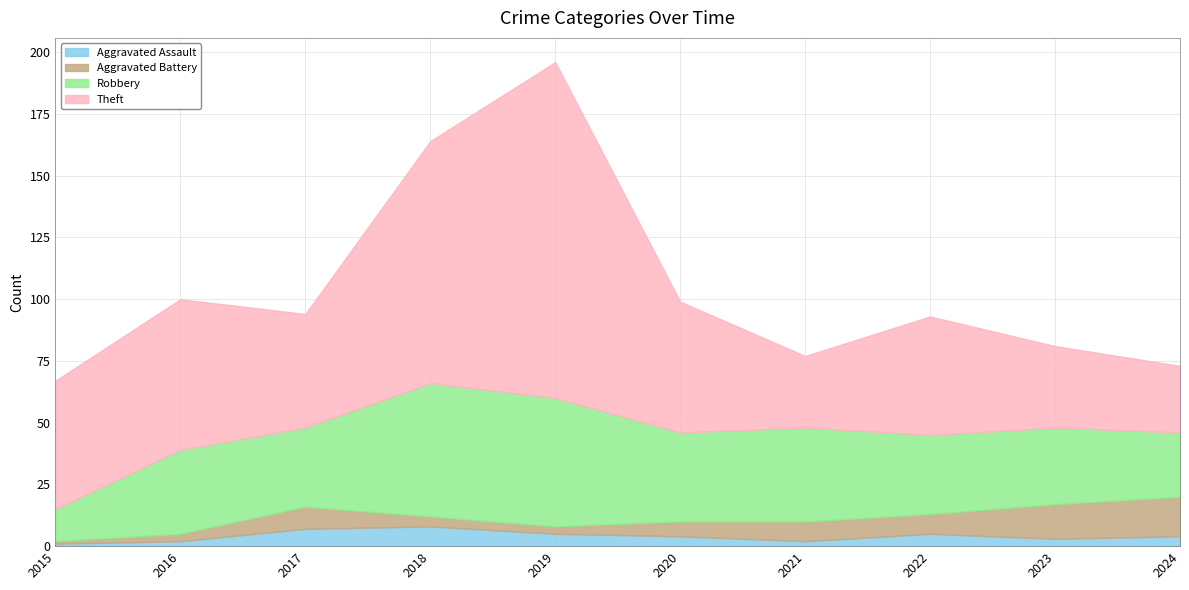

List the labels in order of Aggravated Battery value, largest first.

2024, 2023, 2017, 2021, 2022, 2020, 2018, 2016, 2019, 2015